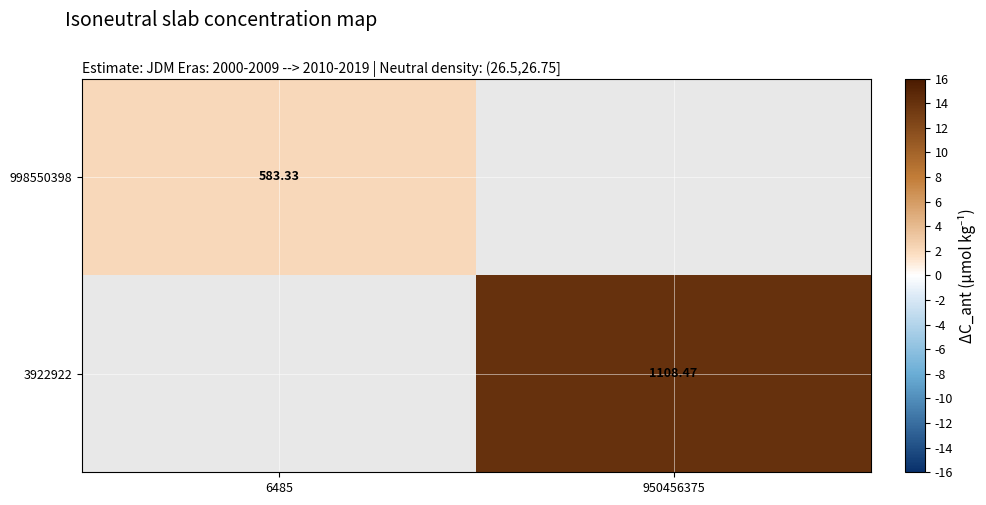

Is the value of 998550398 at 6485 greater than the value of 3922922 at 950456375?

No